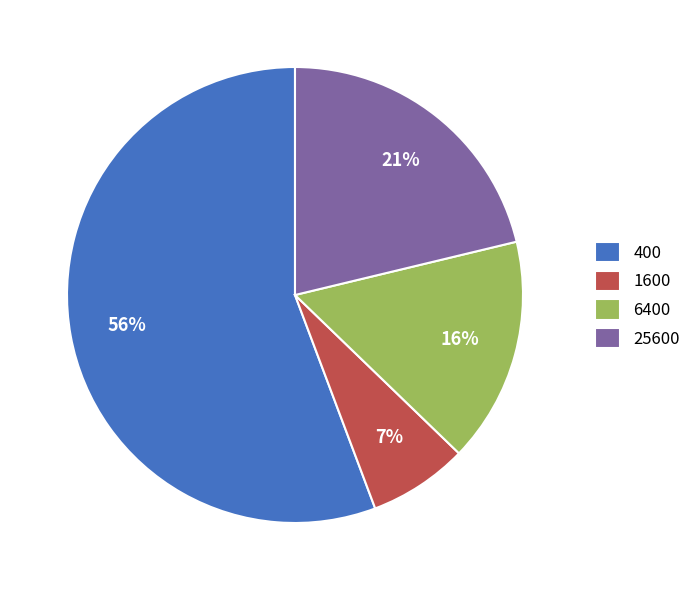

What percentage is the 1600 slice, to the nearest percent?

7%